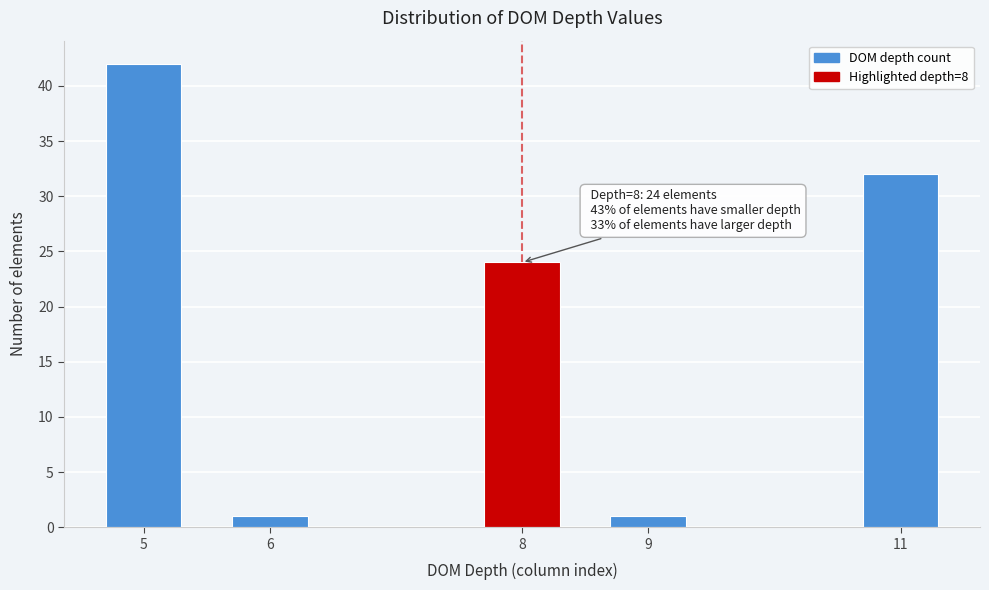

Reading left to right, list all the values displayed in this chart.

5=42	6=1	8=24	9=1	11=32